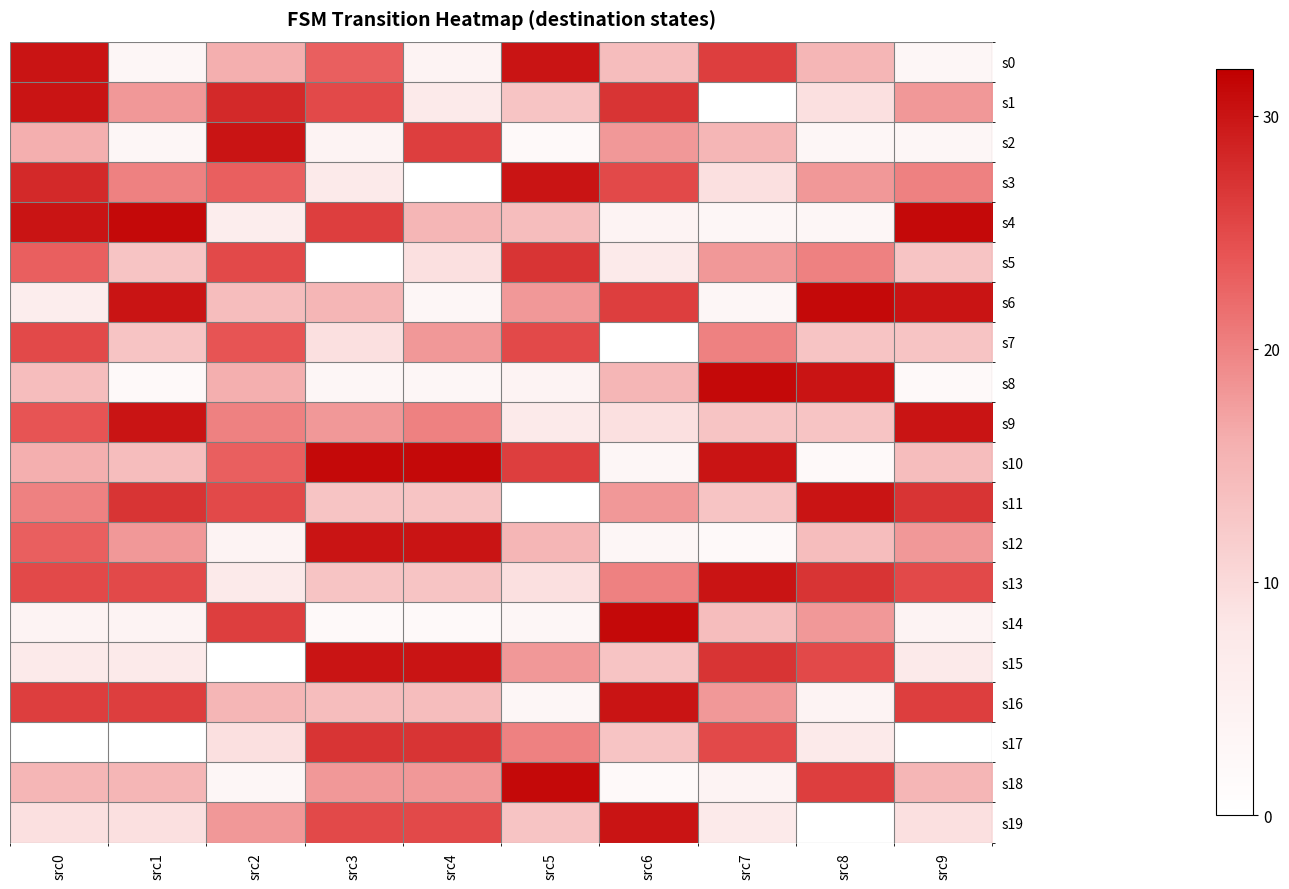

Rank the series by their maximum value, from highest to lowest.

s4, s6, s8, s10, s14, s18, s0, s1, s2, s3, s9, s11, s12, s13, s15, s16, s19, s5, s17, s7